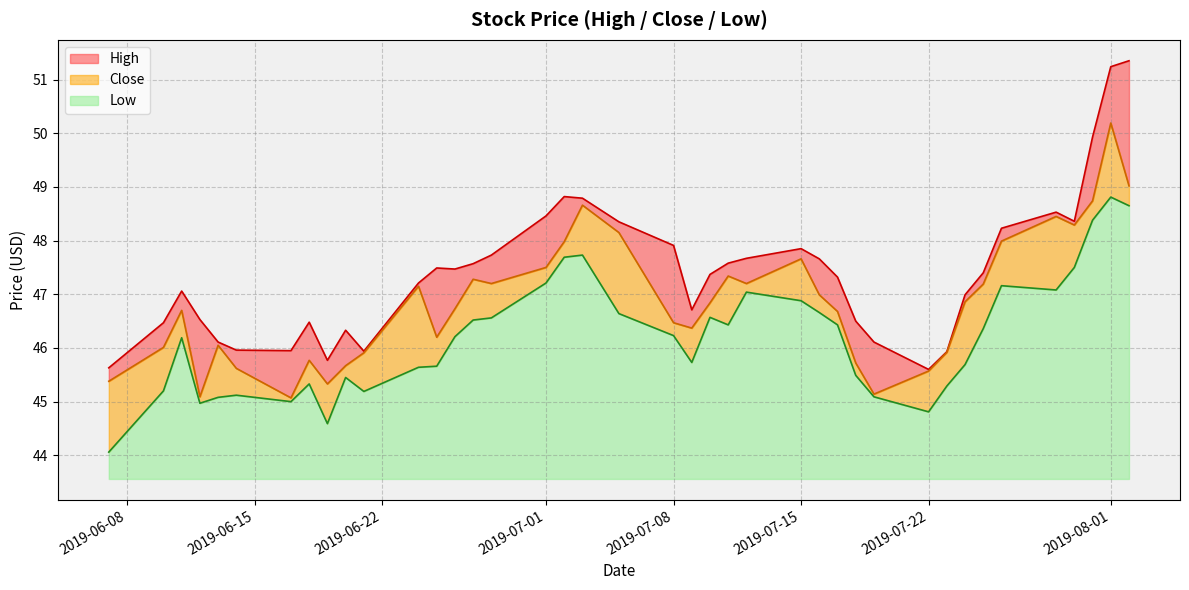

Rank the series by their average value, from lowest to highest.

Low, Close, High